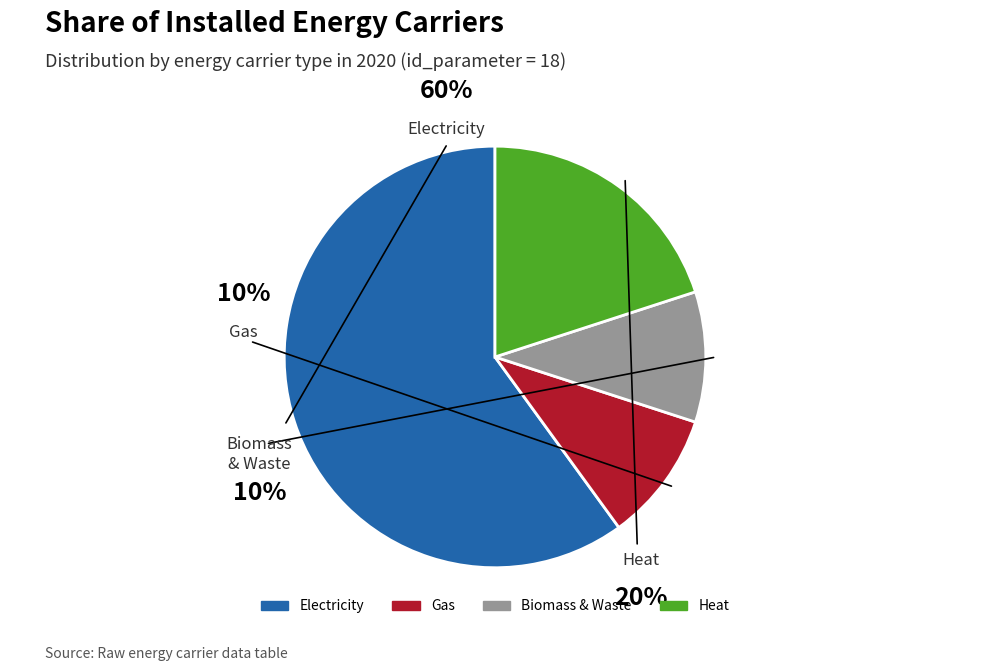

Combined, what portion of the pie is Share of biomass and waste among installed and Share of heat among installed?

30.0%